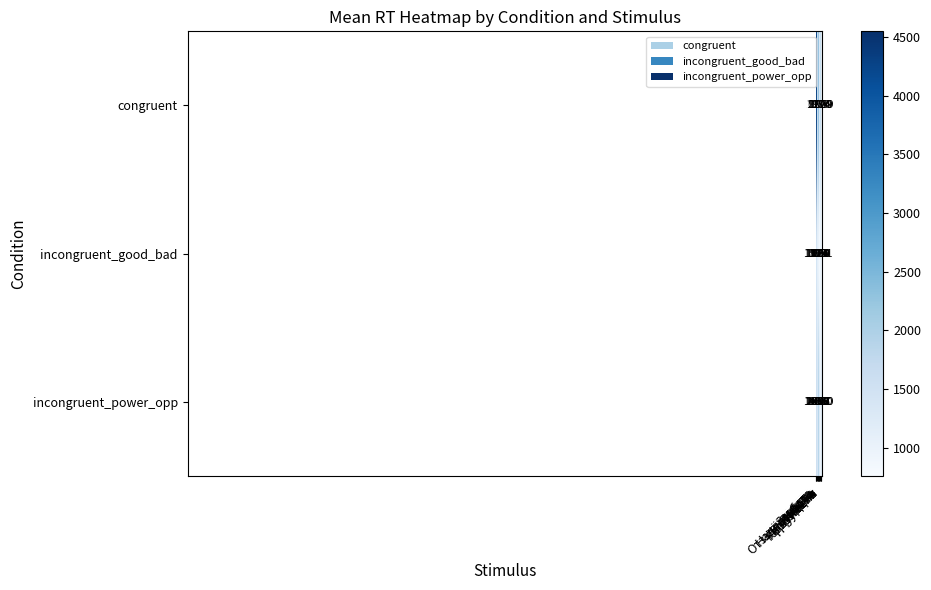

What is the smallest value displayed?

757